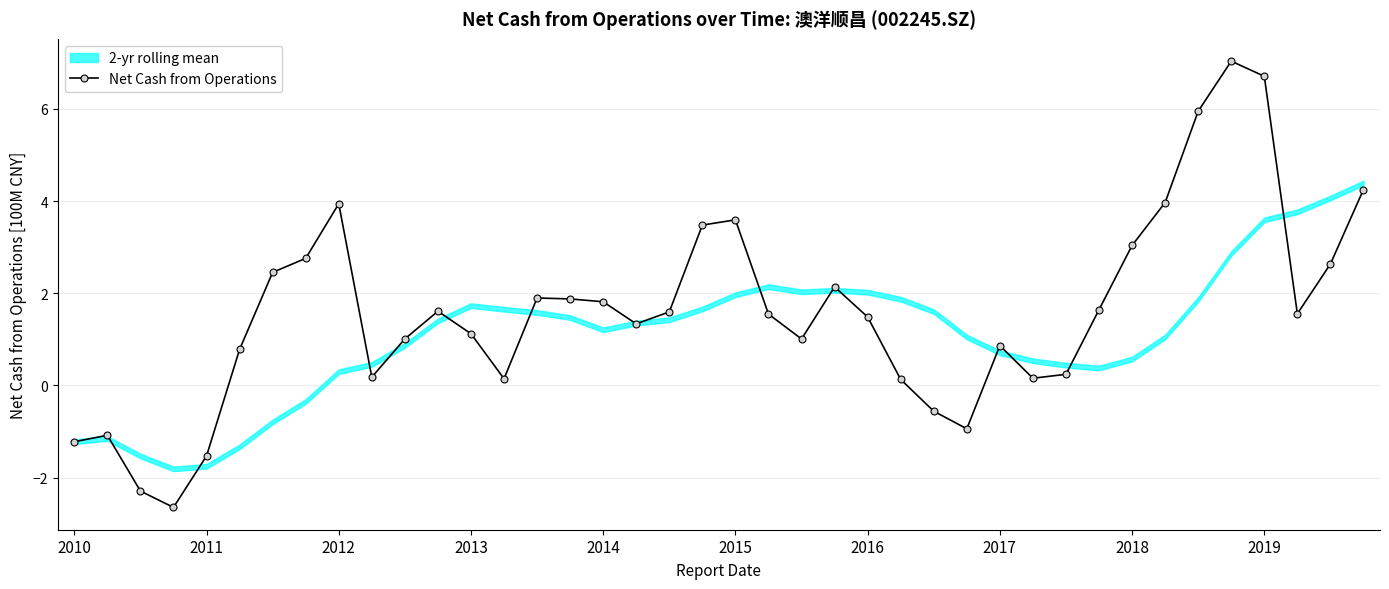

The value at 21 is 1.5. True or false?

True